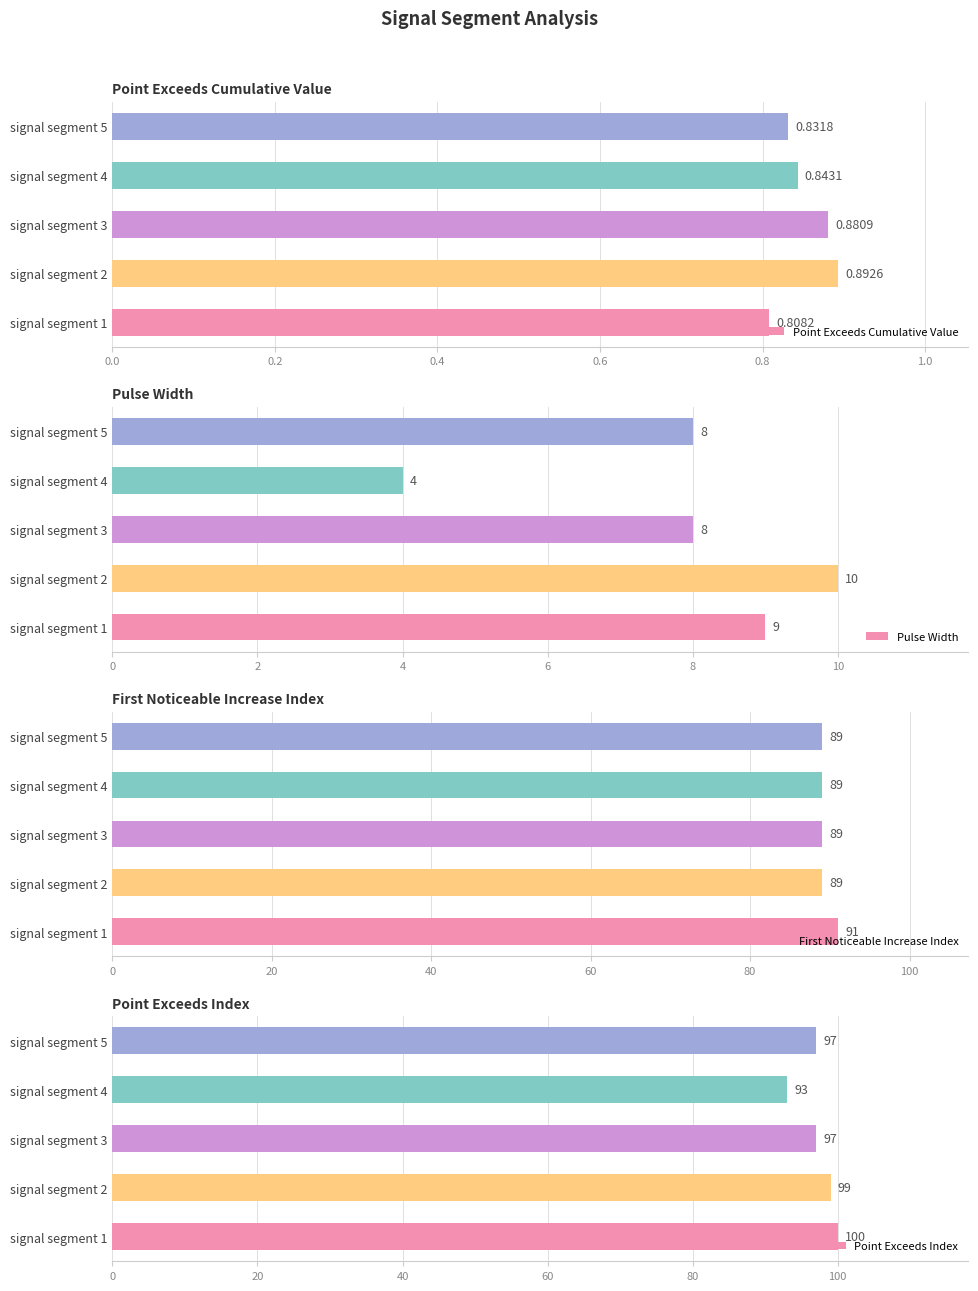

Which series has the largest total across all categories?

Point_Exceeds_Index